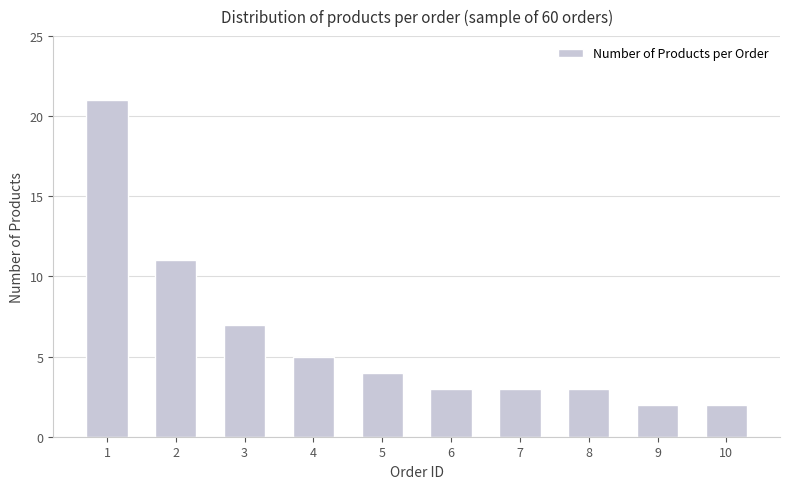

What is the ratio of the value at 8 to the value at 10?

1.5